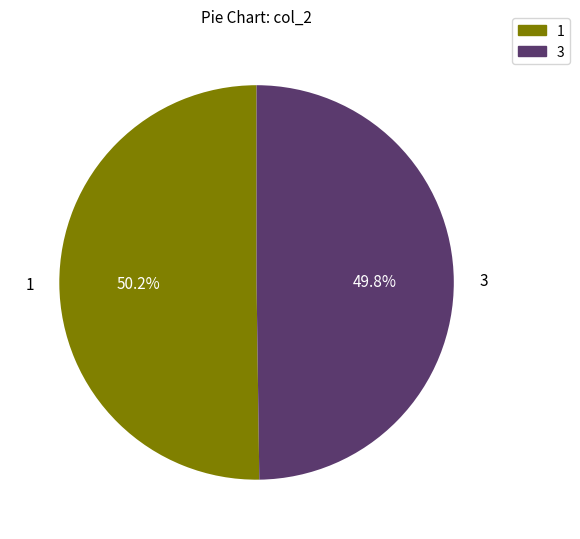

What portion of the pie excludes 1?

49.8%